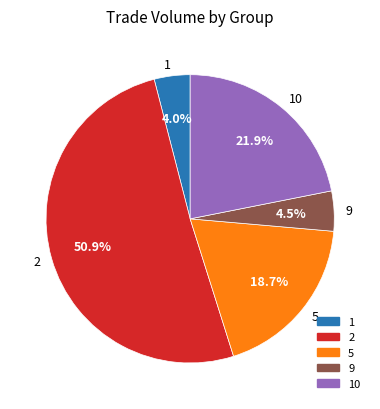

To the nearest percent, what is the difference between the largest and smallest slice percentages?

47%